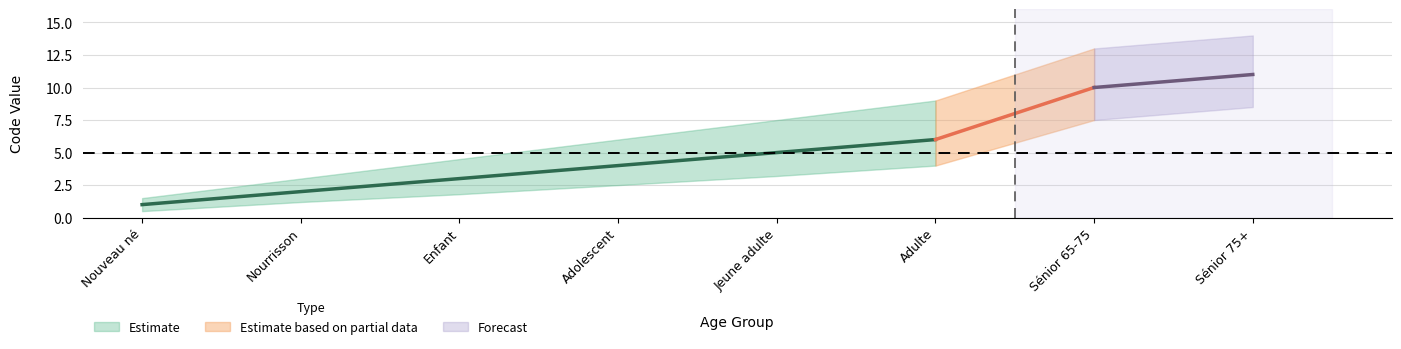

What is the sum of all values?

42